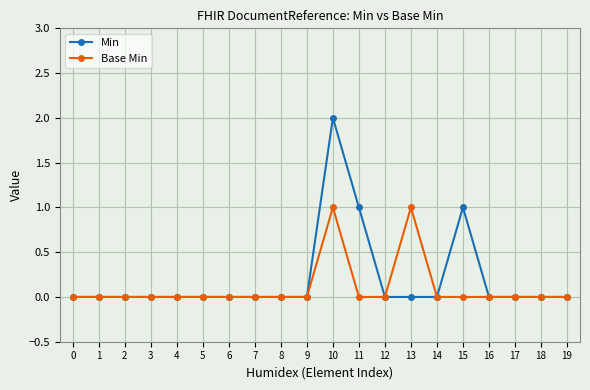

List the series in order of their peak value, highest first.

Min, Base Min